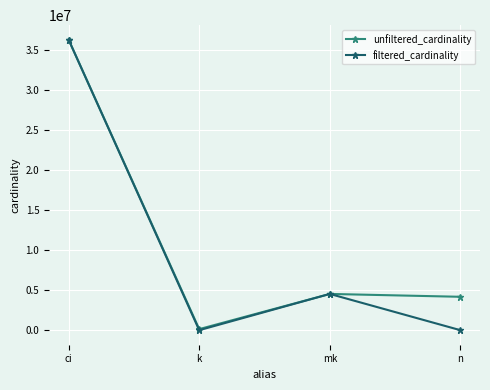

At which label does filtered_cardinality first exceed 4523930?

ci